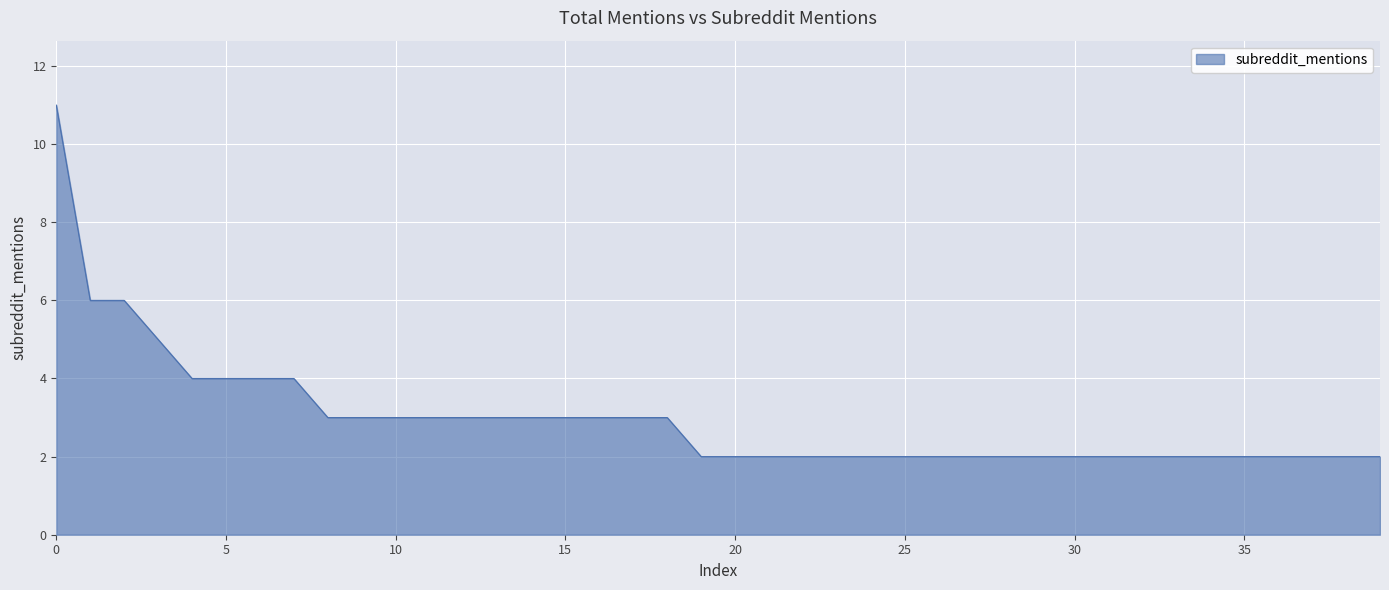

What is the maximum value shown in the chart?

11